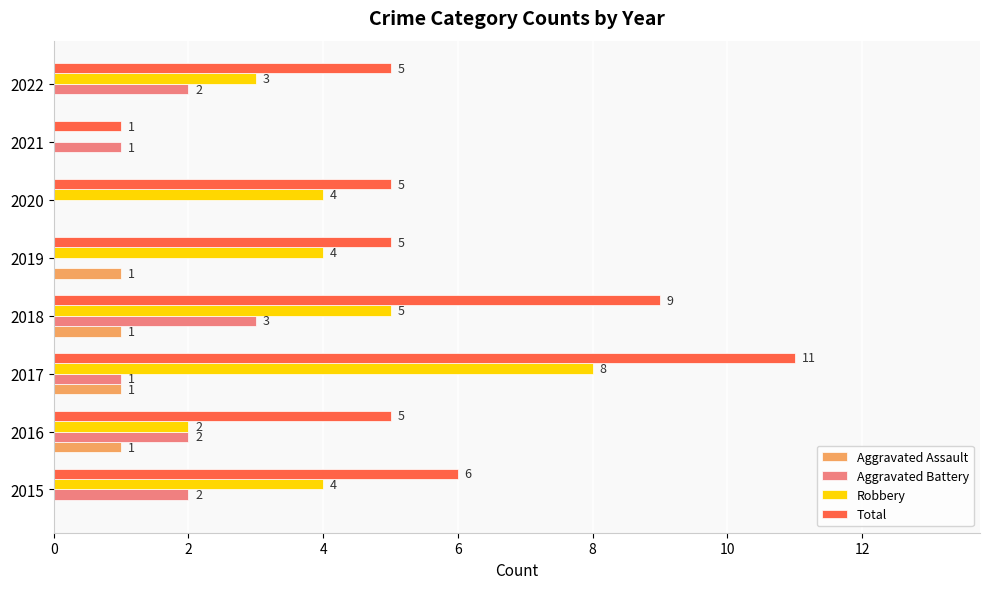

How many positive values does the Aggravated Battery series have?

6